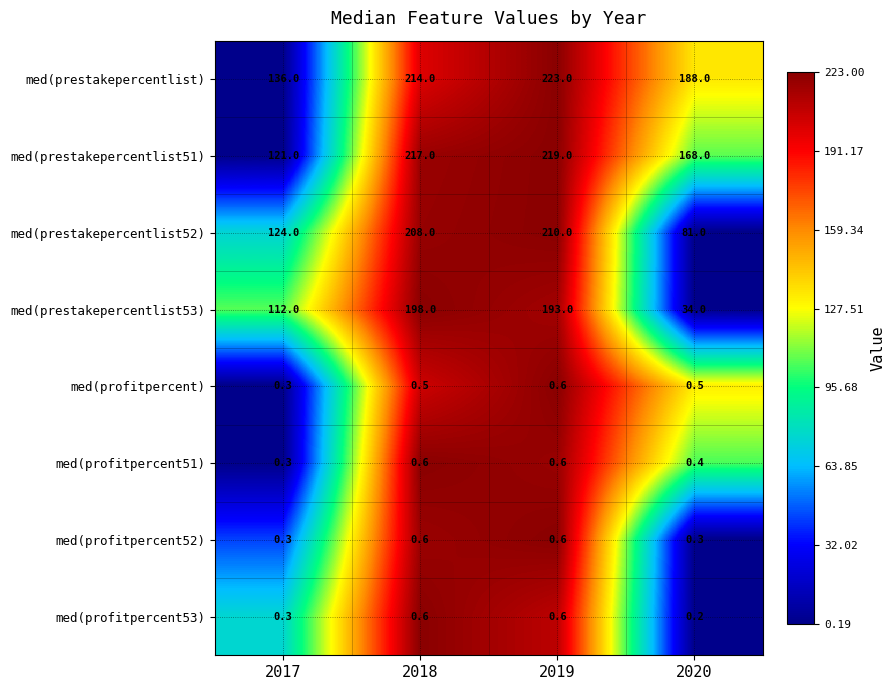

What is the difference between the maximum and second lowest values in the med(prestakepercentlist52) series?

86.0